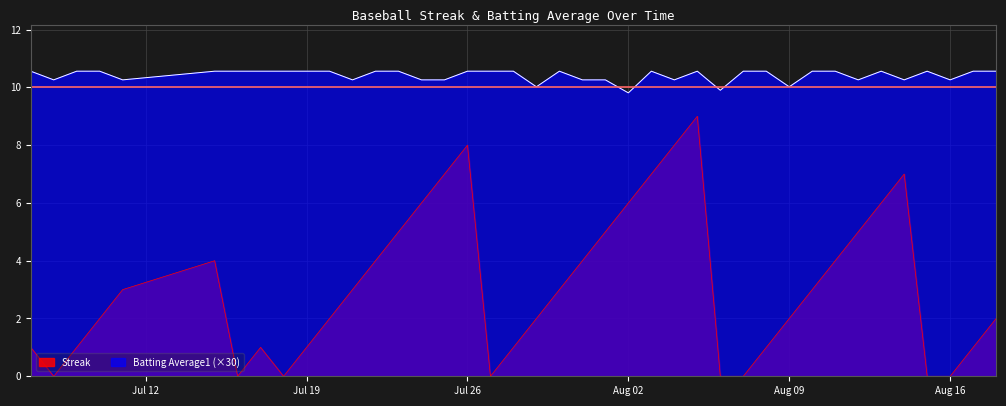

List the series in order of their overall mean, highest first.

Batting Average1 (×30), Streak